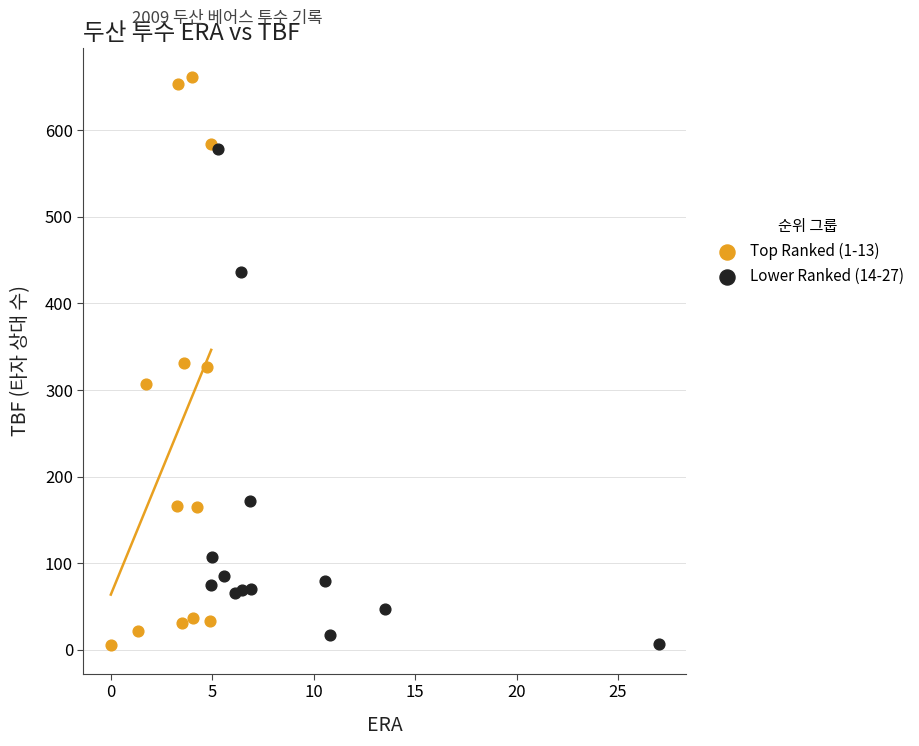

Which series has the largest Y range (max minus min)?

Top Ranked (1-13)